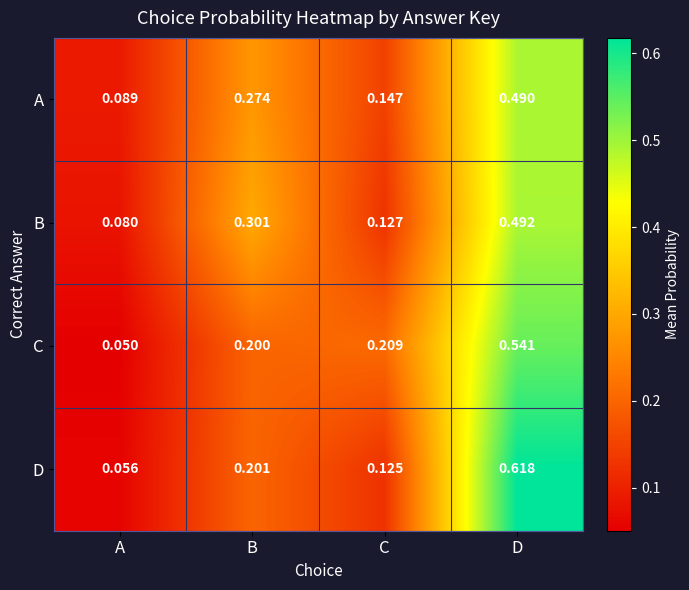

Between A and C, which series saw the biggest shift?

C